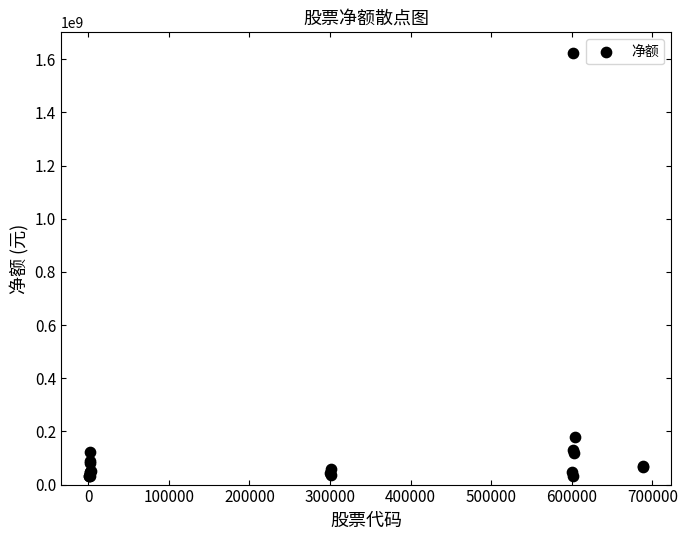

What Y value in the scatter plot is closest to 826806897?

179480184